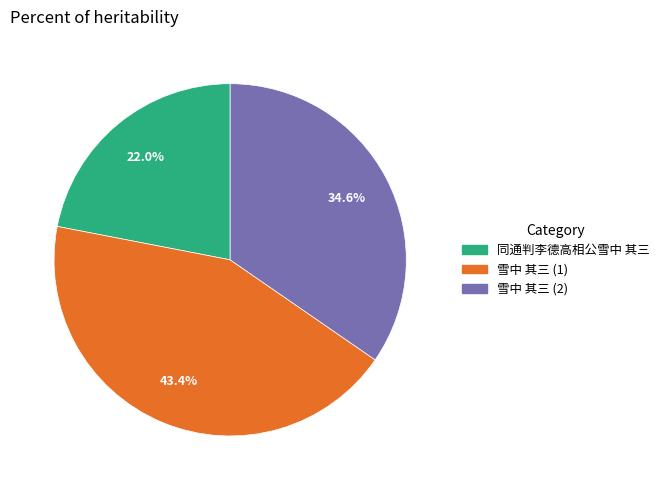

Does any single category account for the majority?

No